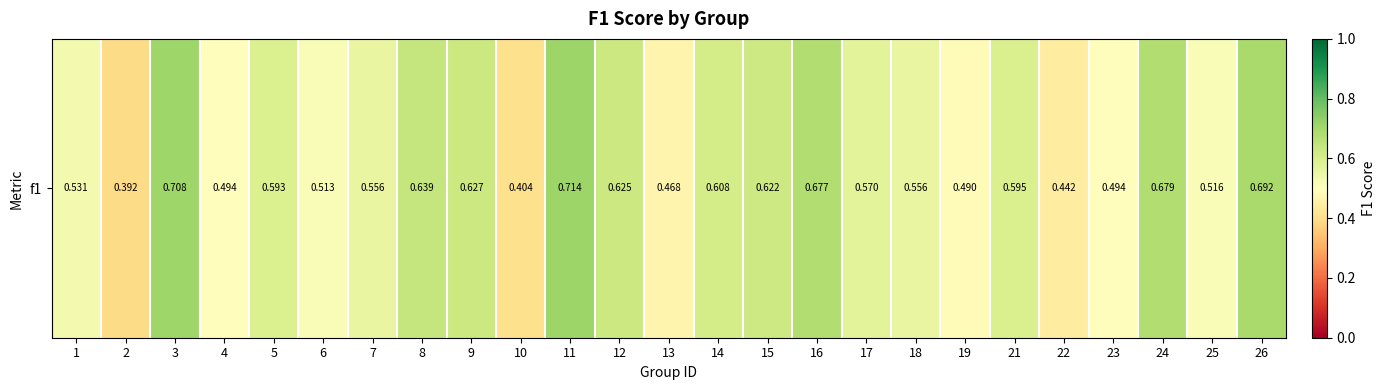

What is the change in value from 18 to 19?

-0.1